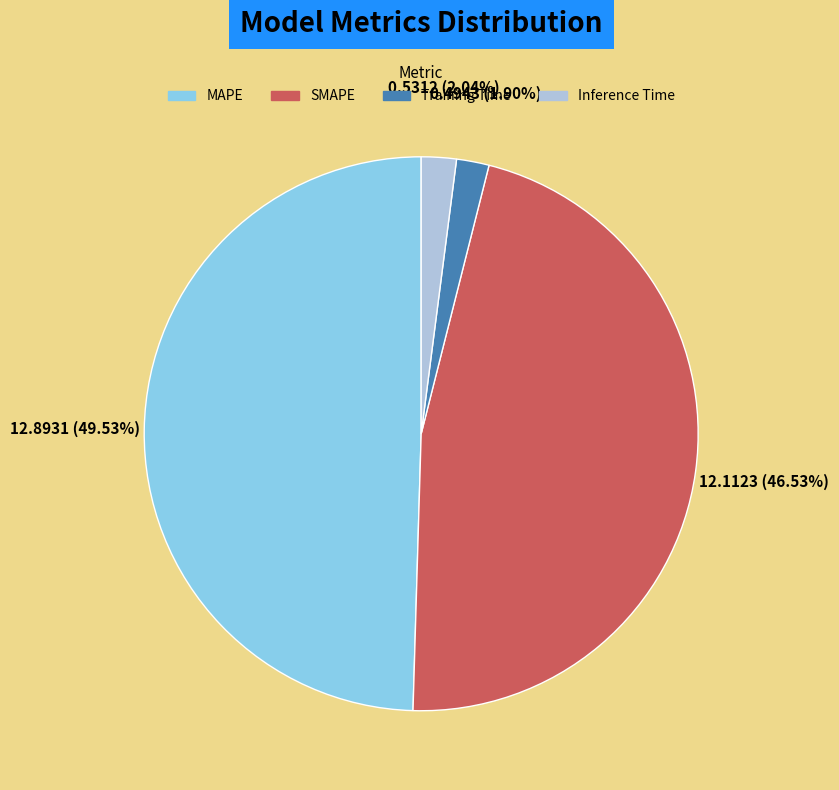

Between Training Time and MAPE, which is larger?

MAPE